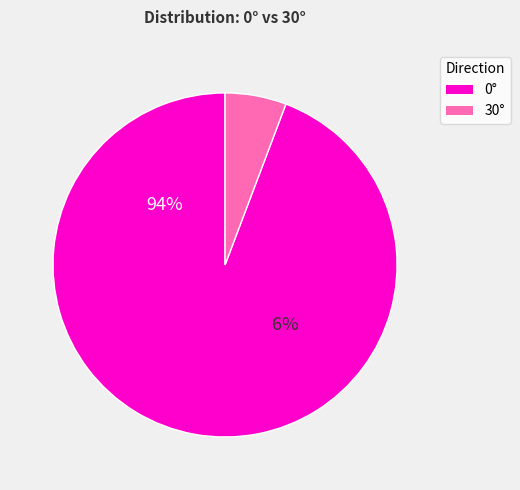

Rank the categories by value from lowest to highest.

30, 0